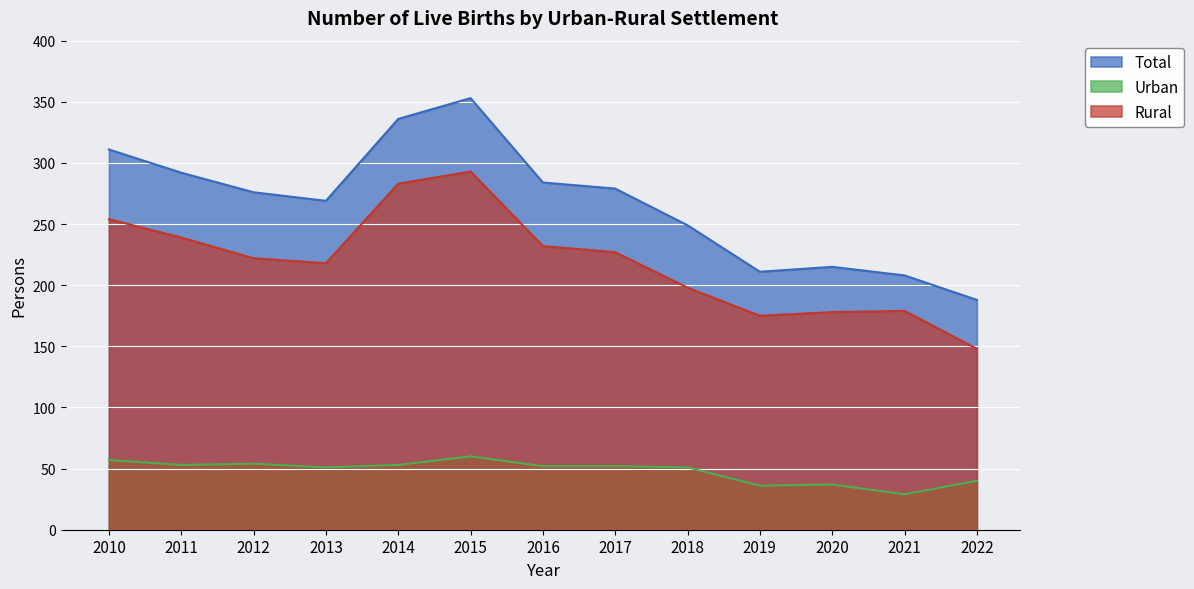

How many distinct data groups are displayed?

3